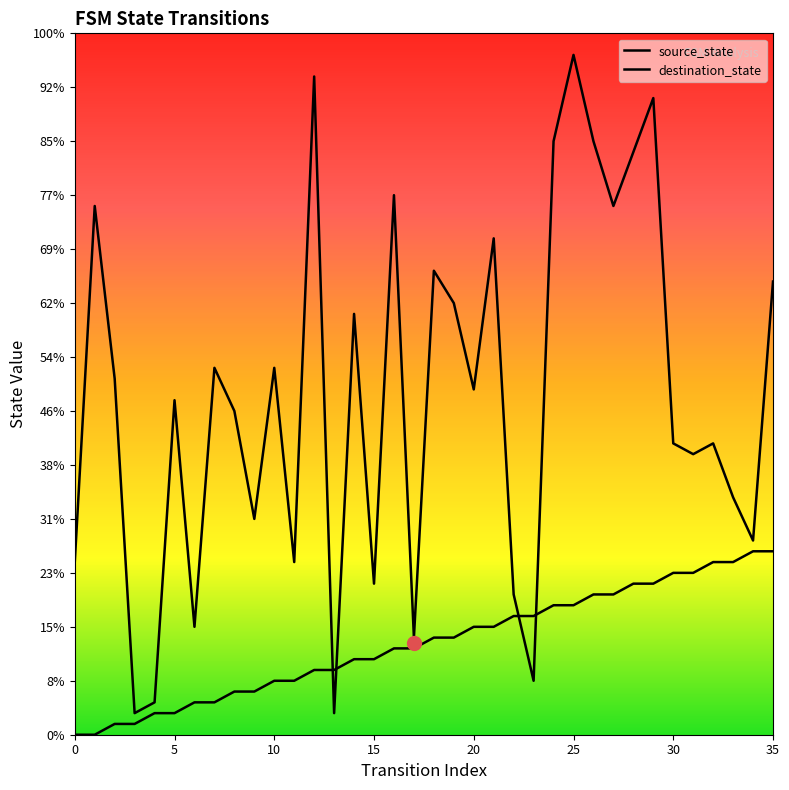

What are all the series names shown in the legend?

source_state, destination_state